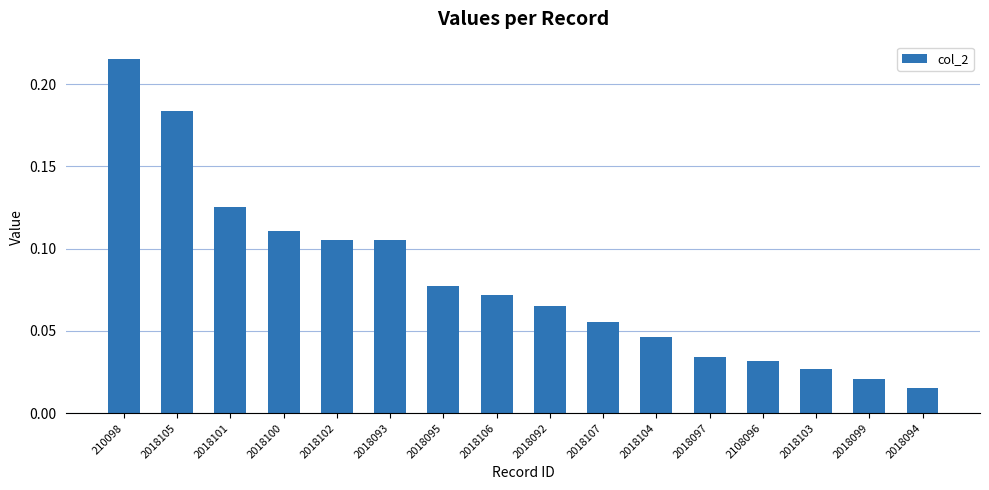

What is the change in value from 2018100 to 2018104?

-0.1